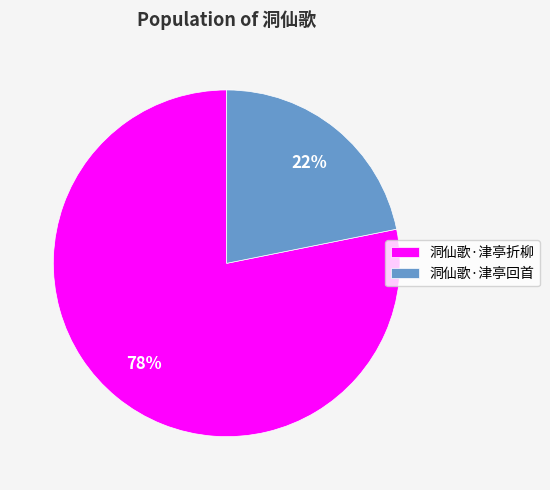

Rank the categories by value from highest to lowest.

洞仙歌·津亭折柳, 洞仙歌·津亭回首